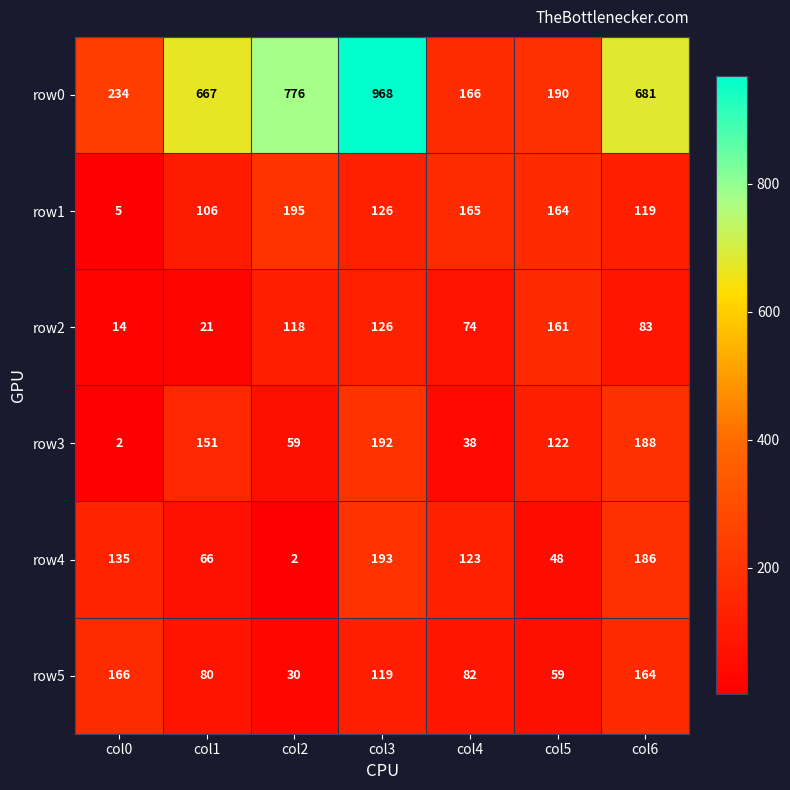

Which label corresponds to the largest value in the chart?

col3